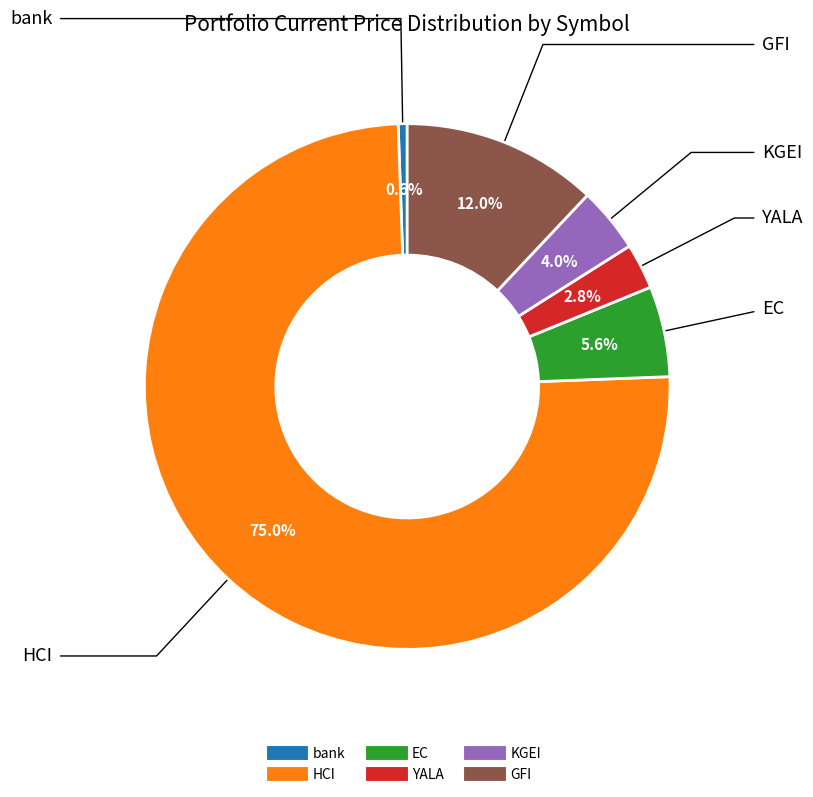

Between HCI and YALA, which is larger?

HCI